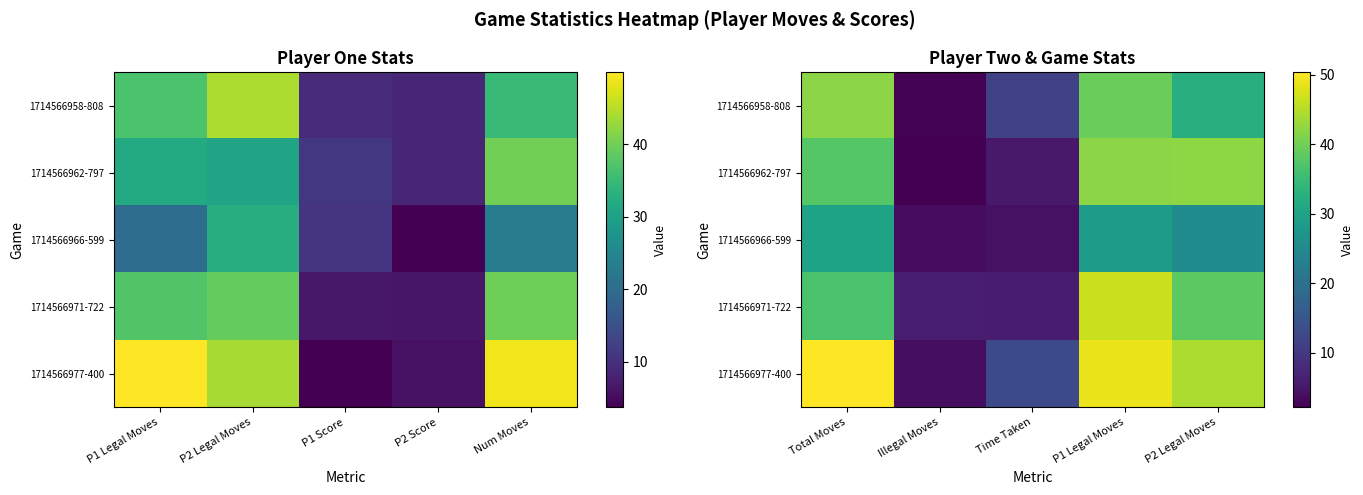

How many data points in 1714566962-797 are less than 37?

2